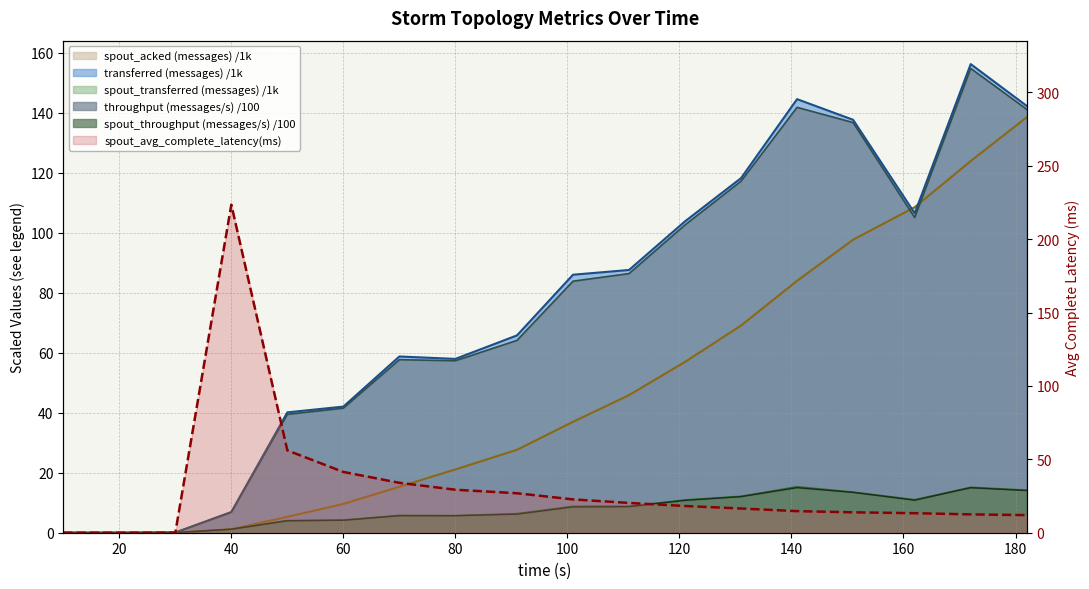

At which label is spout_acked (messages) closest to 69?

131